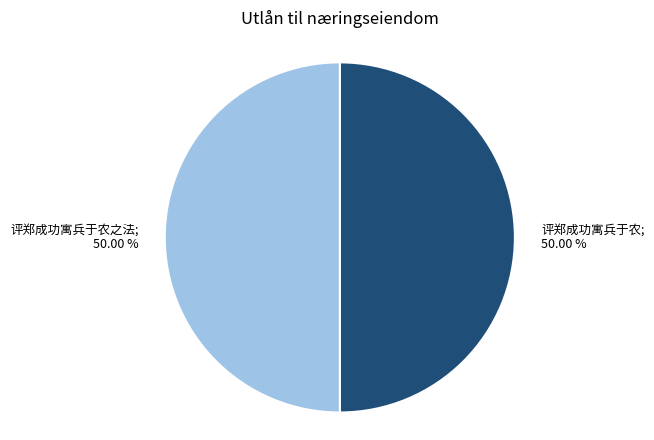

Combined, do 评郑成功寓兵于农之法; 50.00 % and 评郑成功寓兵于农; 50.00 % account for over 50%?

Yes